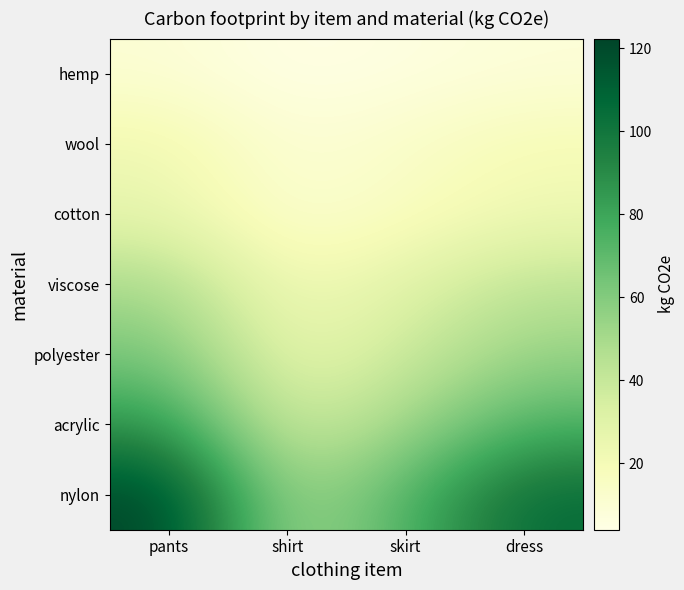

How many distinct data groups are displayed?

7